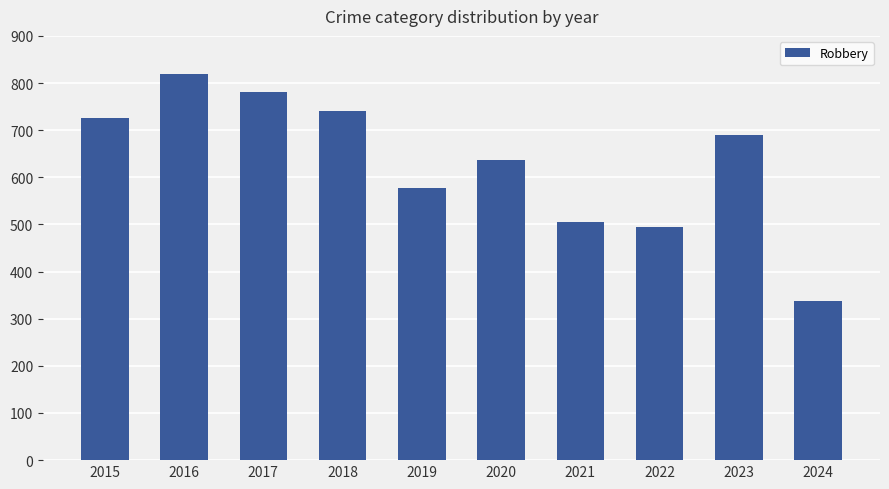

How many distinct data groups are displayed?

1